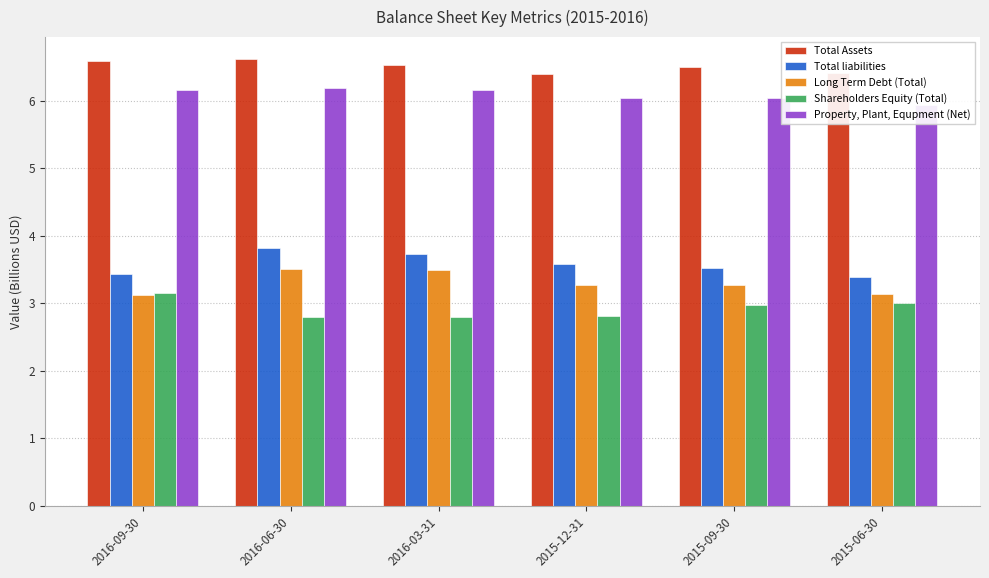

At how many categories does at least one series exceed 5?

6